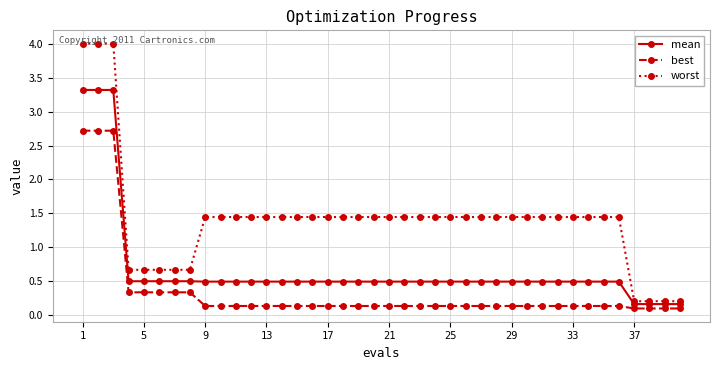

Rank the series by their maximum value, from highest to lowest.

worst, mean, best